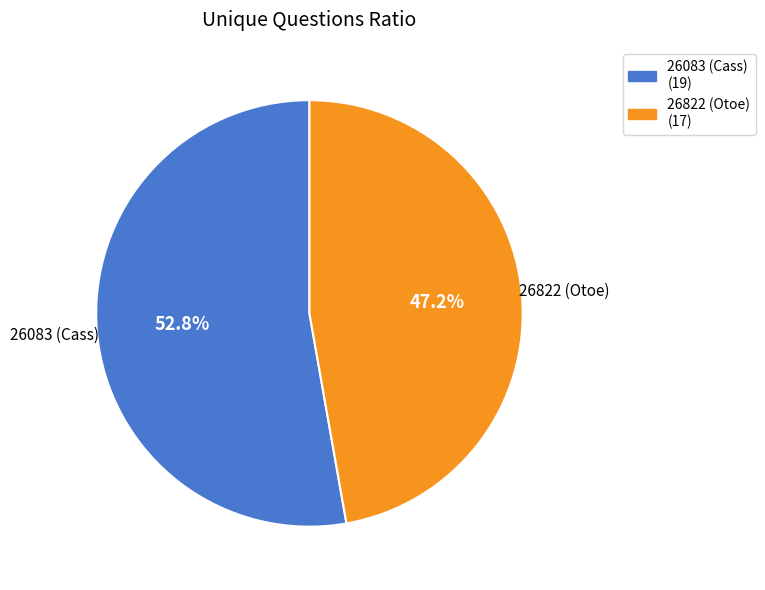

Do 26822 (Otoe) and 26083 (Cass) together represent more than half of the pie?

Yes